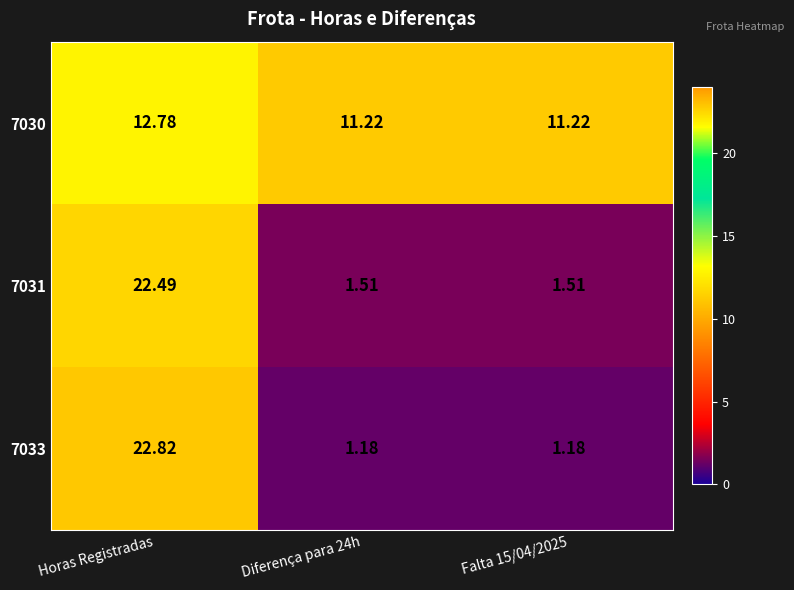

What is the total value across all series at Falta 15/04/2025?

13.9